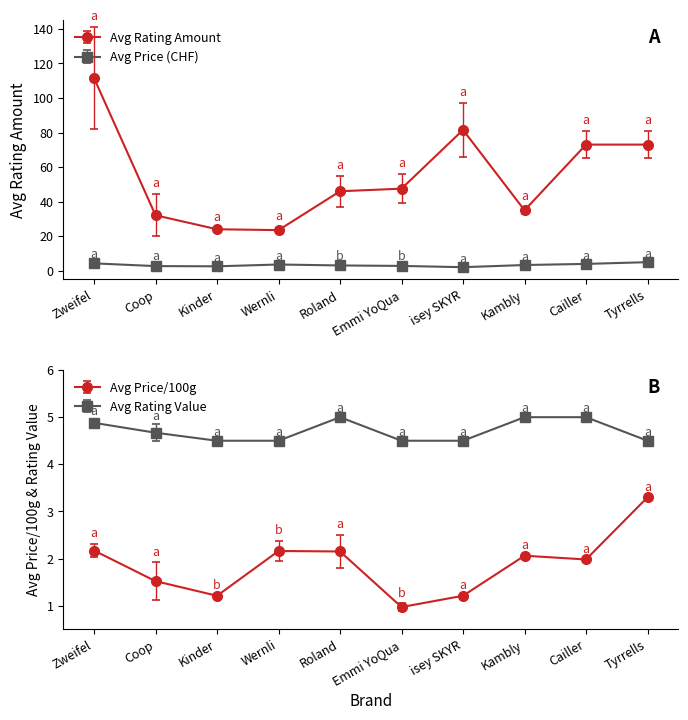

True or false: avg_ratingAmount and avg_ratingValue intersect in this chart.

False